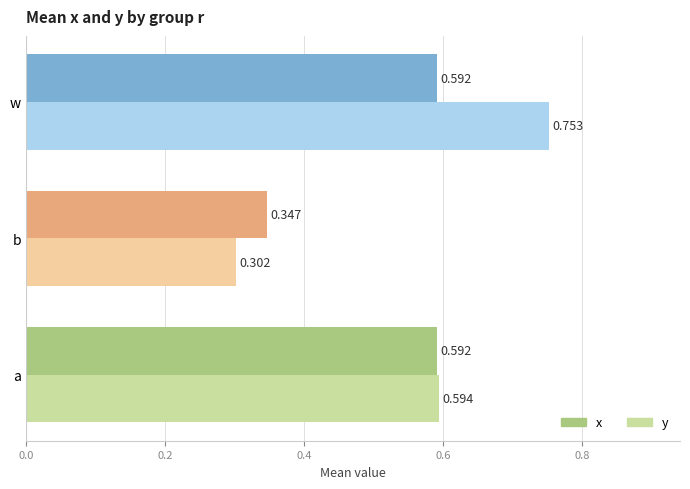

What is the average value of the x series?

0.5